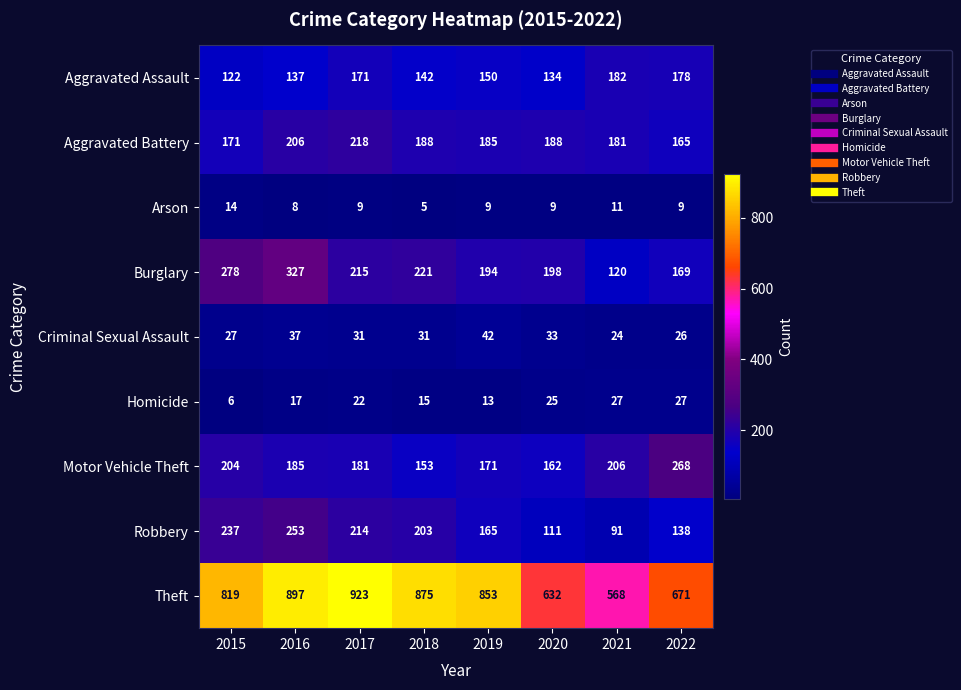

List the series in order of their peak value, highest first.

Theft, Burglary, Motor Vehicle Theft, Robbery, Aggravated Battery, Aggravated Assault, Criminal Sexual Assault, Homicide, Arson